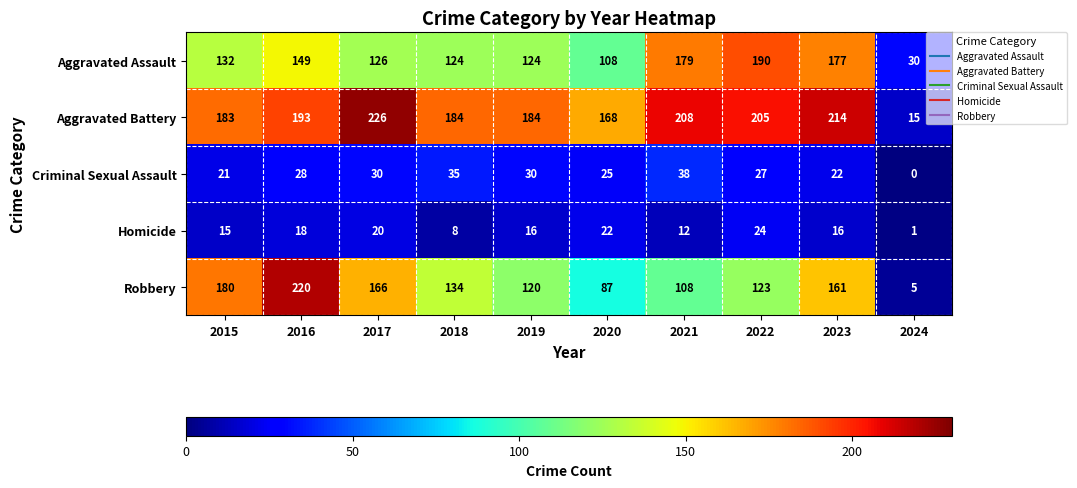

The value of Aggravated Battery at 2021 is 142. True or false?

False